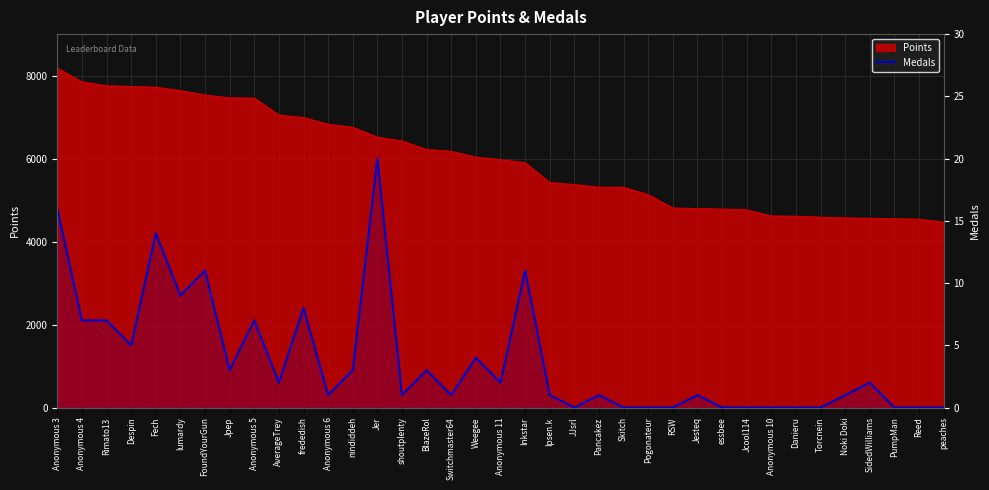

What is the label of the 3rd point from the right?

PumpMan